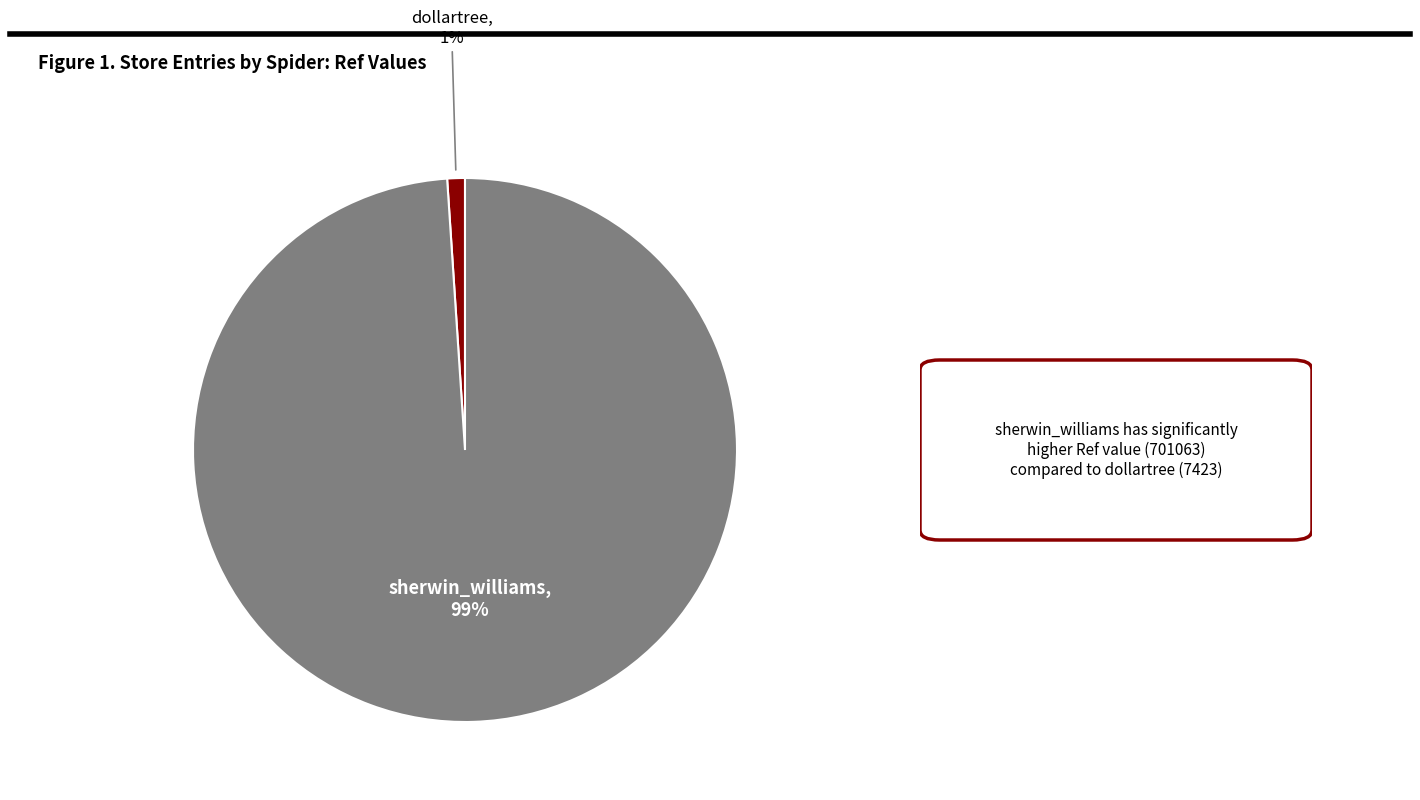

Do sherwin_williams and dollartree together represent more than half of the pie?

Yes